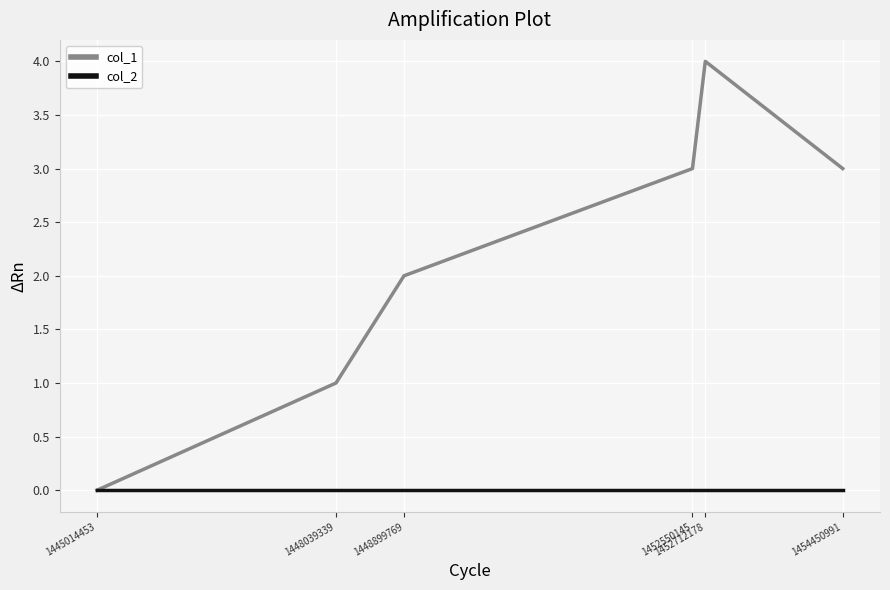

Rank the series by their maximum value, from lowest to highest.

col_2, col_1